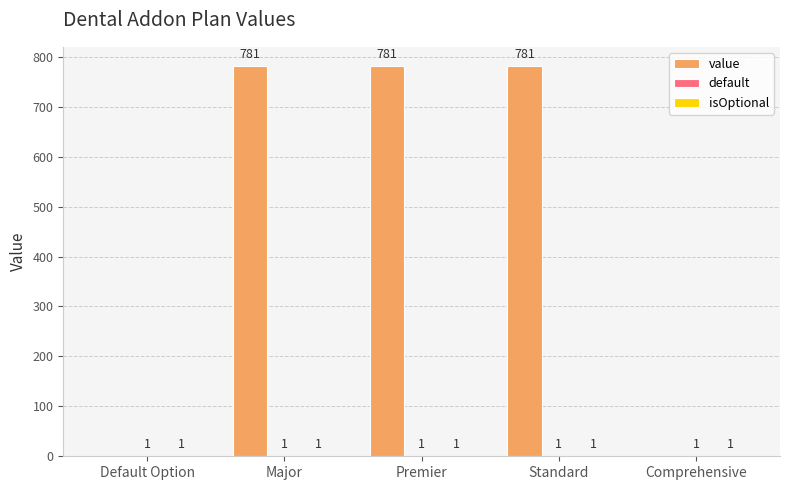

What is the greatest value displayed?

781